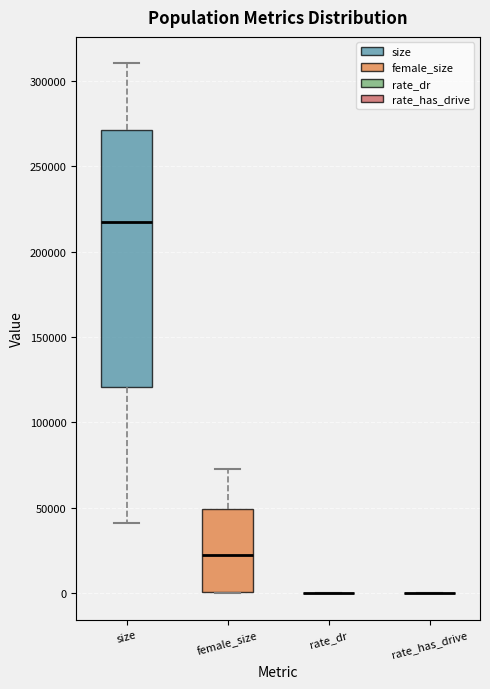

Reading left to right, transcribe this box plot: for each box, give where its median line is, the range the box spans, and where its two whiskers end, as read against the y-axis. The values are not printed on the chart, so give them approximately, as read against the axis.

size: median 215000, box 120000 to 270000, whiskers 40000 to 310000
female_size: median 20000, box 0 to 50000, whiskers 0 to 75000
rate_dr: box collapsed to a line at 0, whiskers 0 to 0
rate_has_drive: box collapsed to a line at 0, whiskers 0 to 0